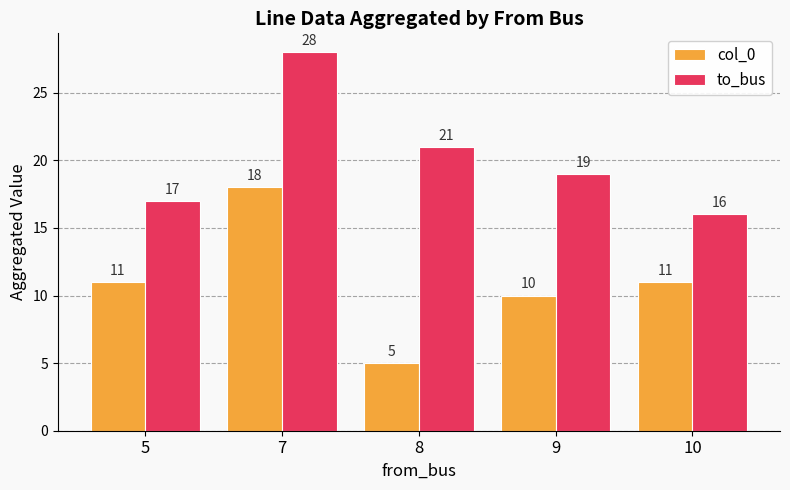

Which series has the largest range (max minus min)?

col_0